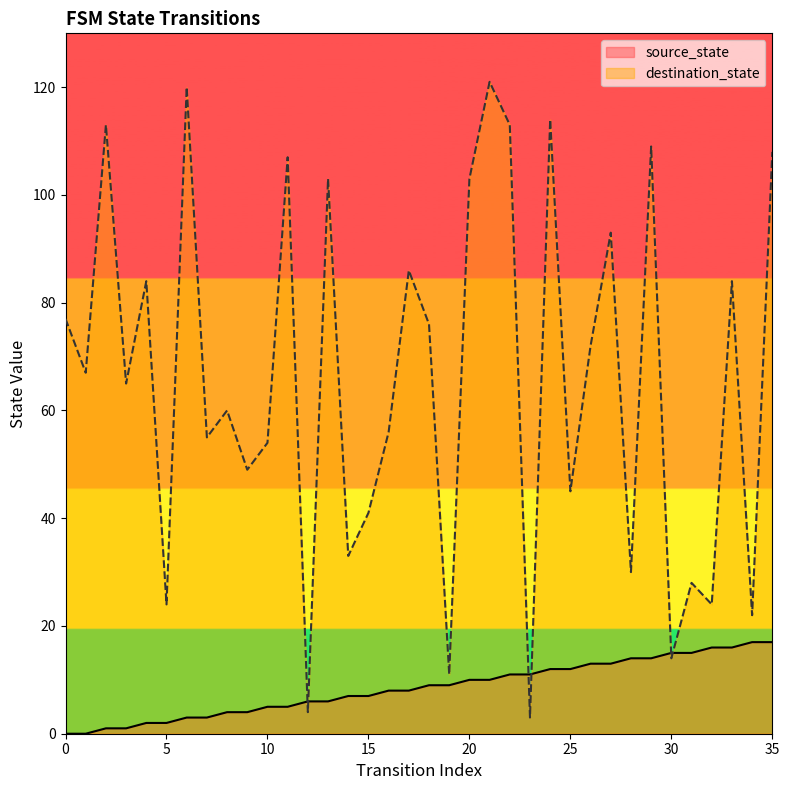

Rank the series at 4 from lowest to highest value.

source_state, destination_state